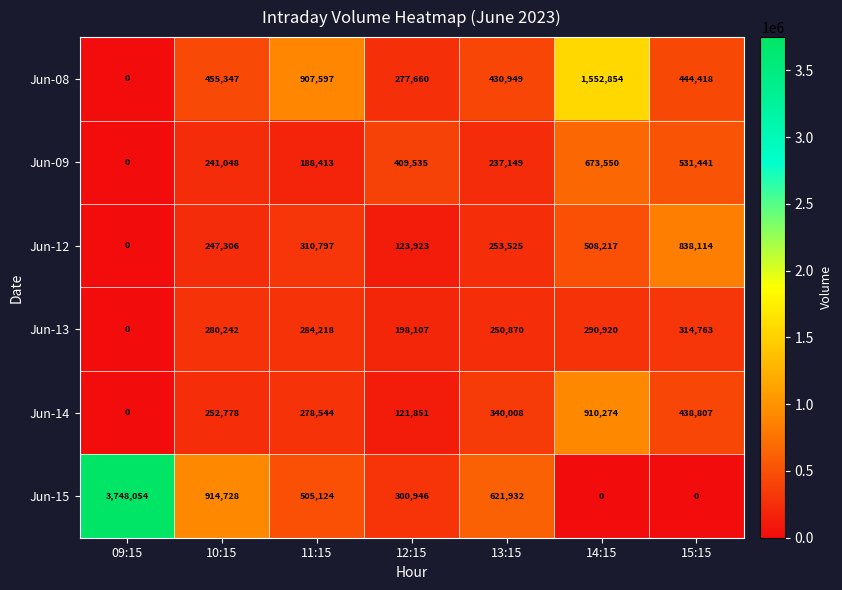

What is the difference between the maximum and second lowest values in the Jun-08 series?

1275194